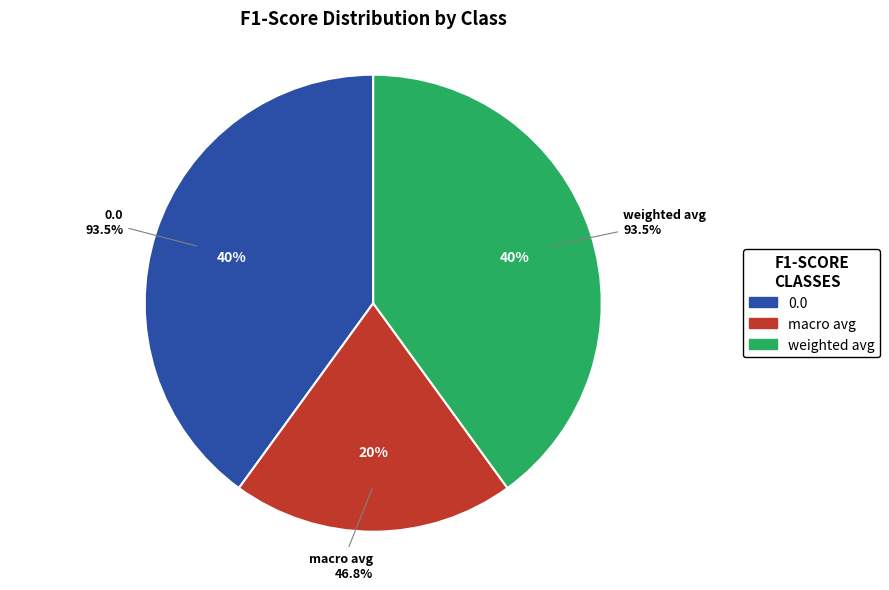

What percentage is NOT represented by macro avg?

80.0%